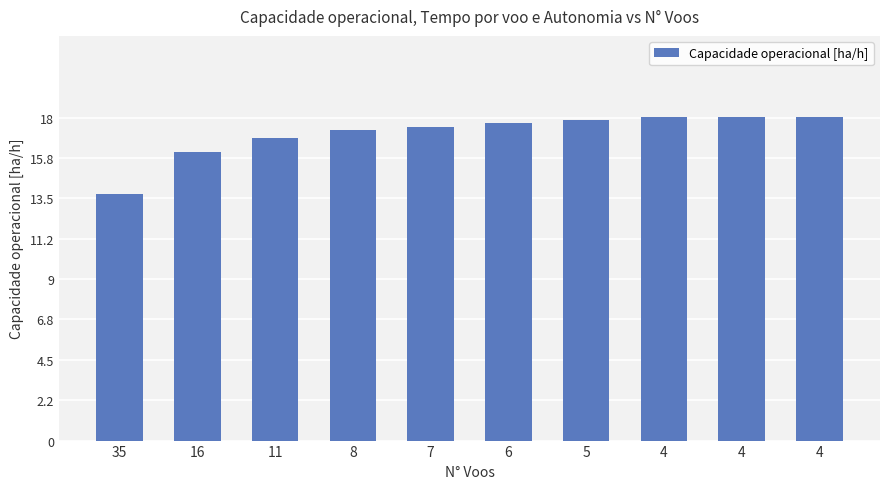

Rank the categories by value from highest to lowest.

4, 4, 4, 5, 6, 7, 8, 11, 16, 35